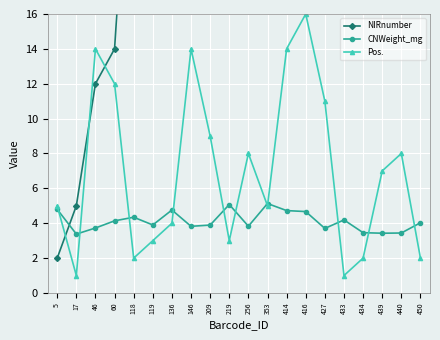

At which category does Pos. reach its first local valley?

17